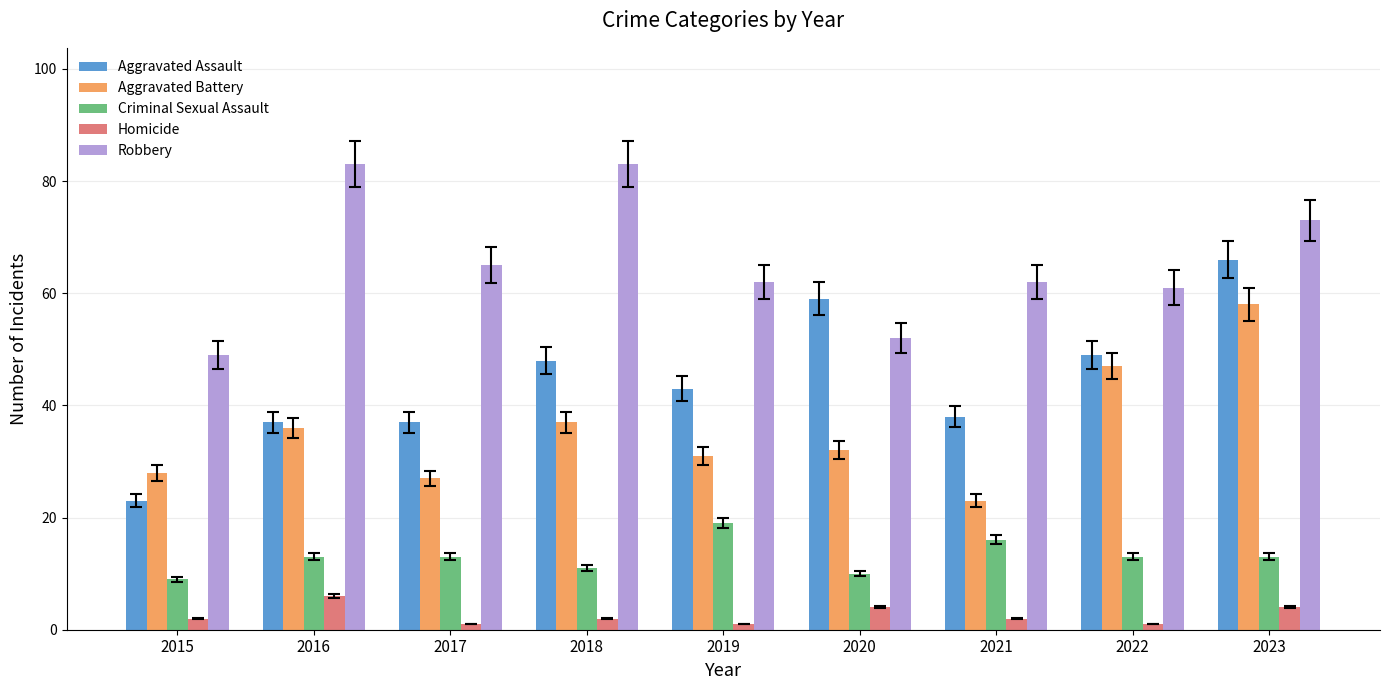

How many bars are there in each group?

5